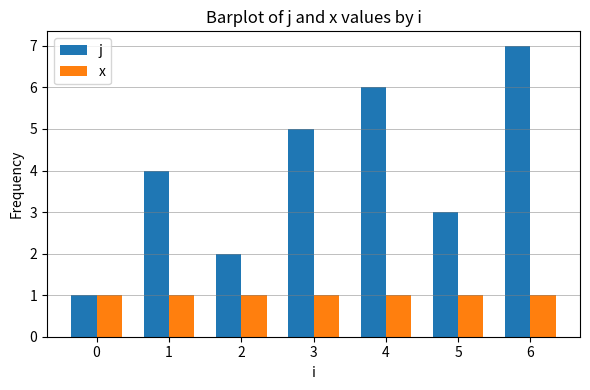

The j series shows 6 at 4. True or false?

True